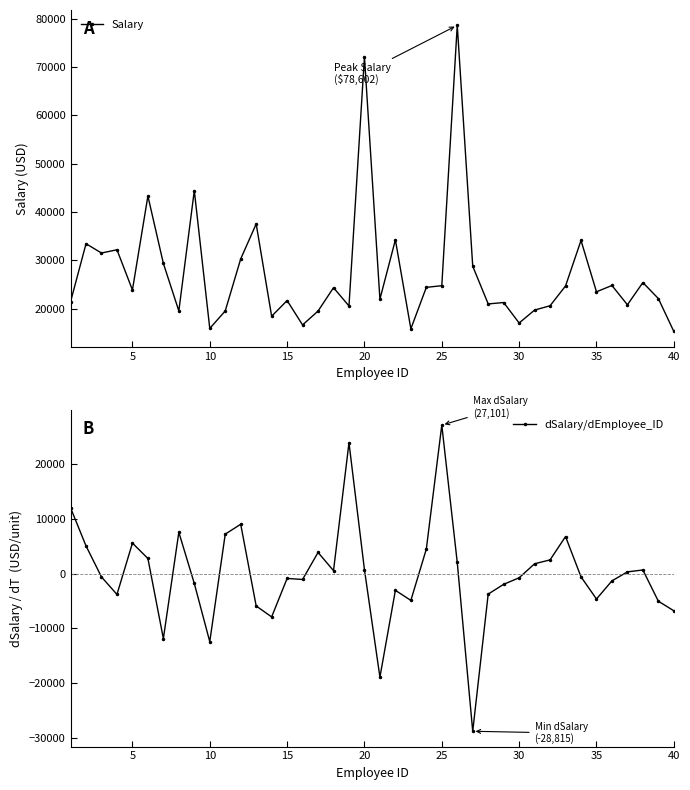

What is the lowest value of the Salary series?

15283.5